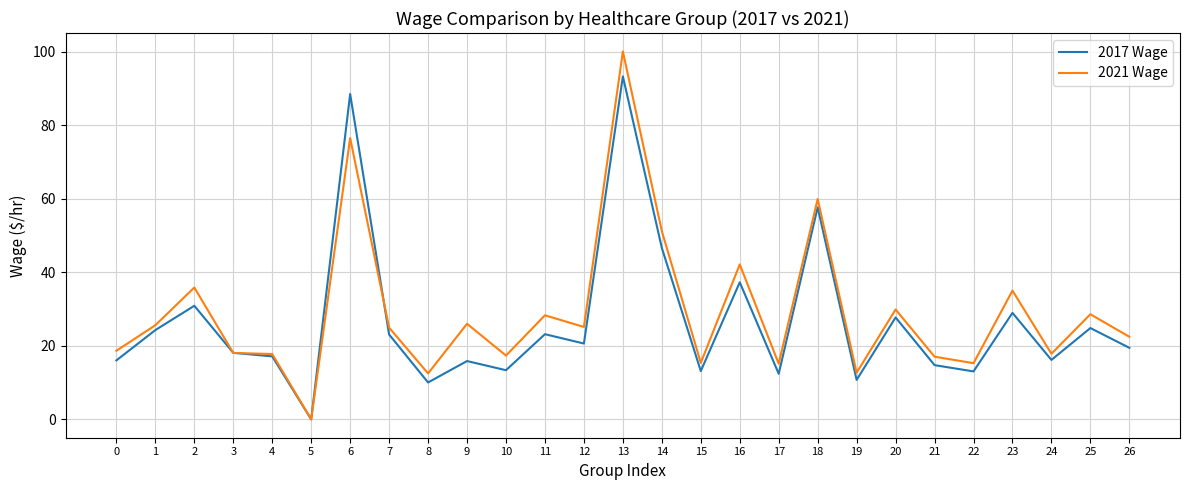

At how many categories does at least one series exceed 92?

1